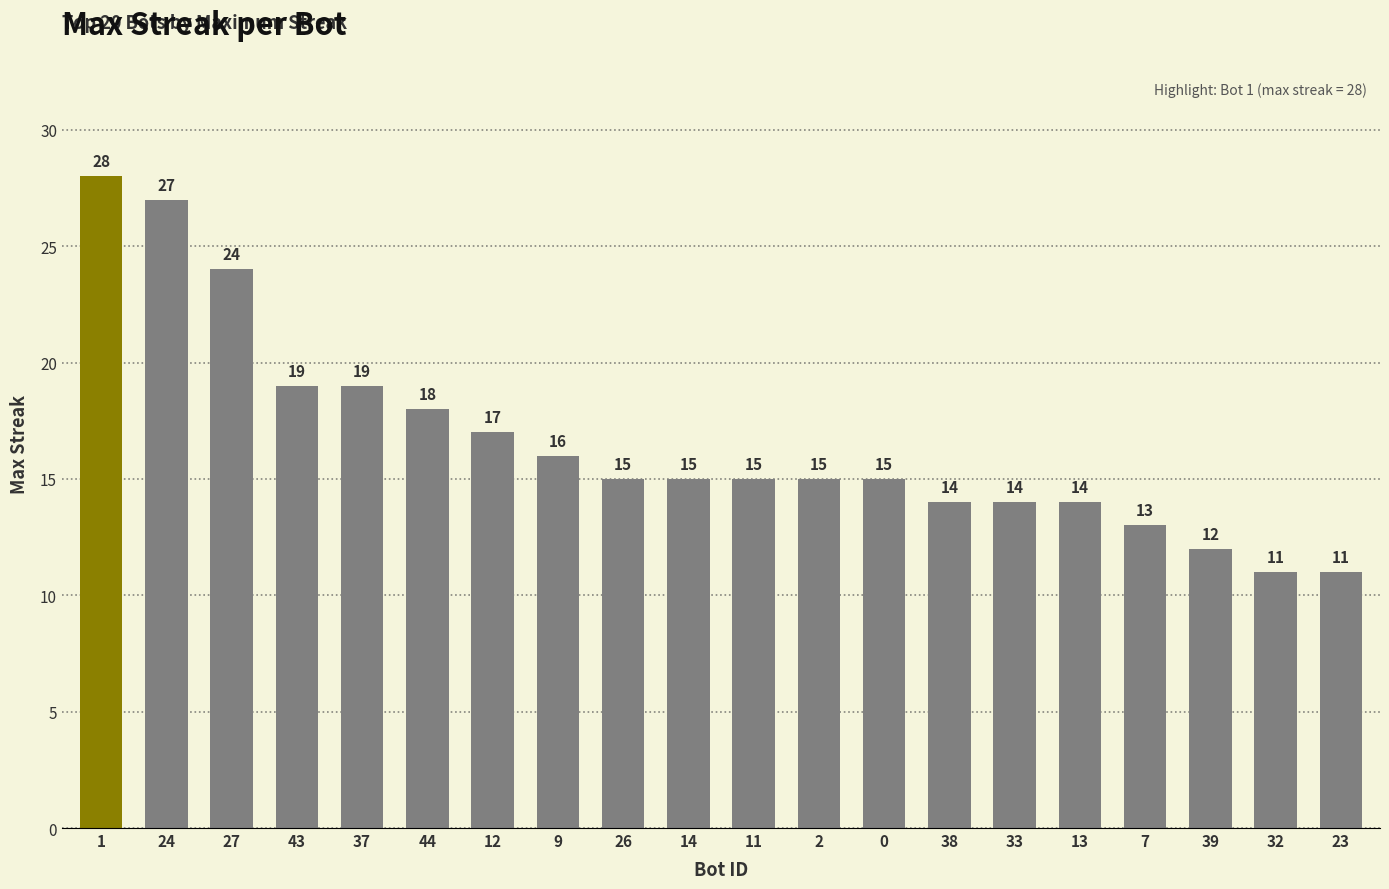

How many distinct data groups are displayed?

1